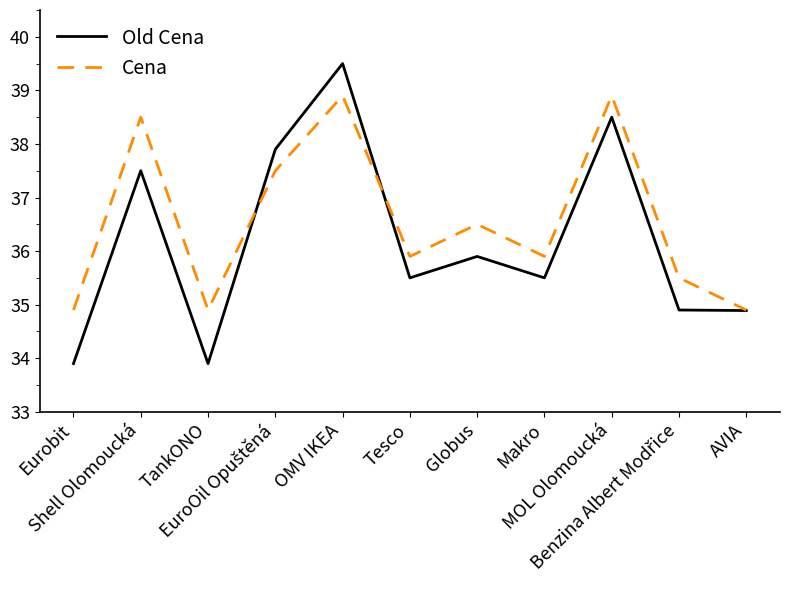

Is it true that Cena equals 34.9 at Eurobit?

True